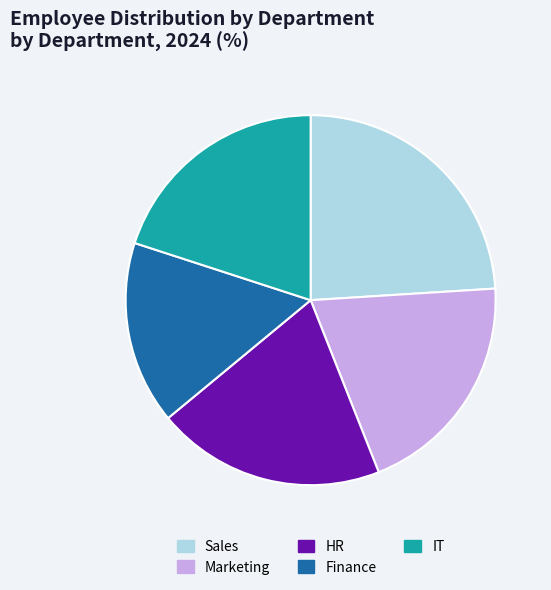

Count the number of slices in the pie.

5